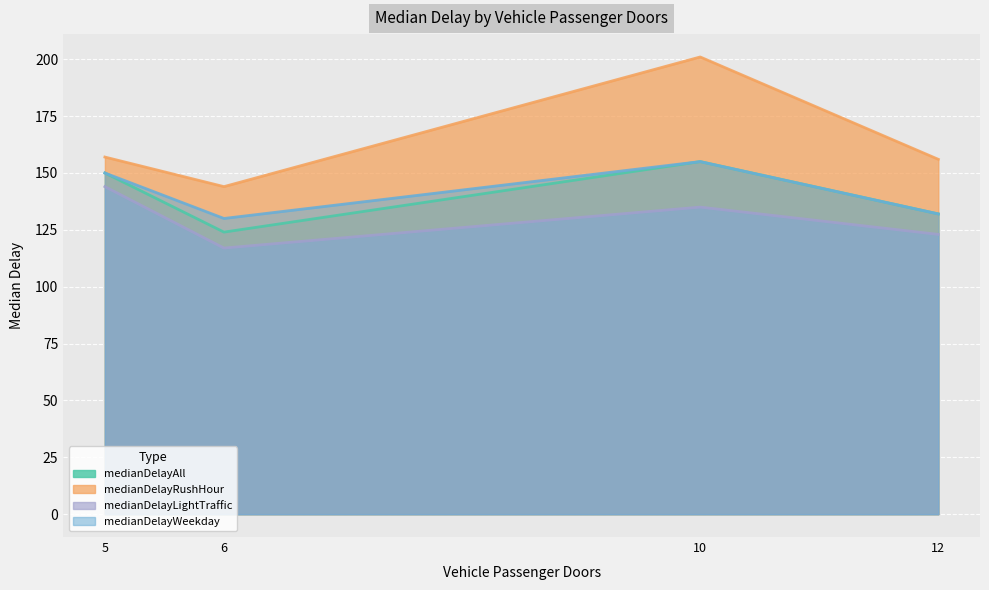

At which category does medianDelayRushHour reach its first local valley?

6